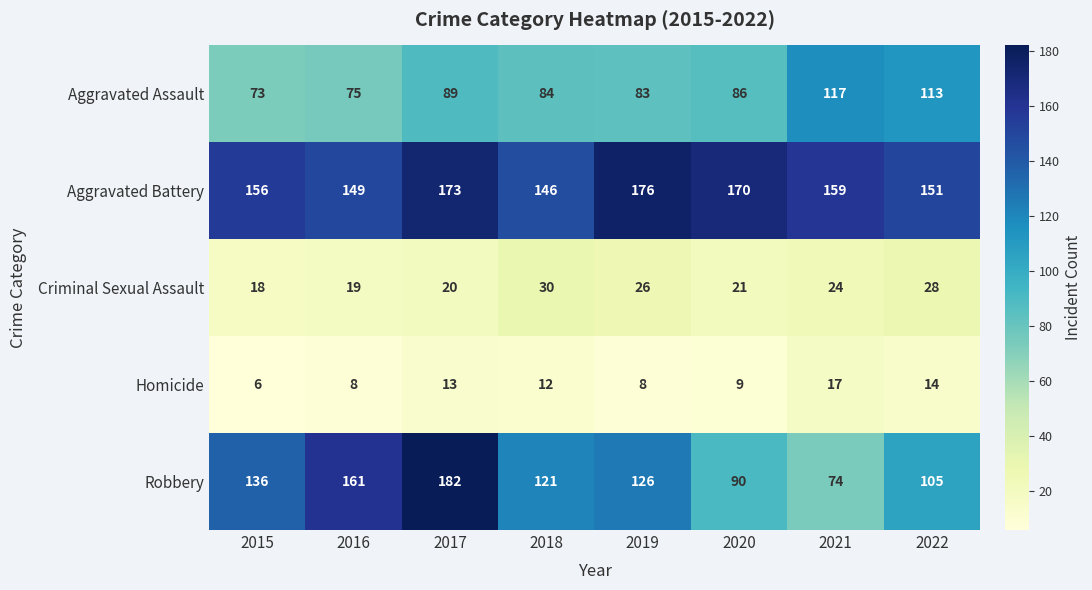

What is the minimum value for Criminal Sexual Assault?

18